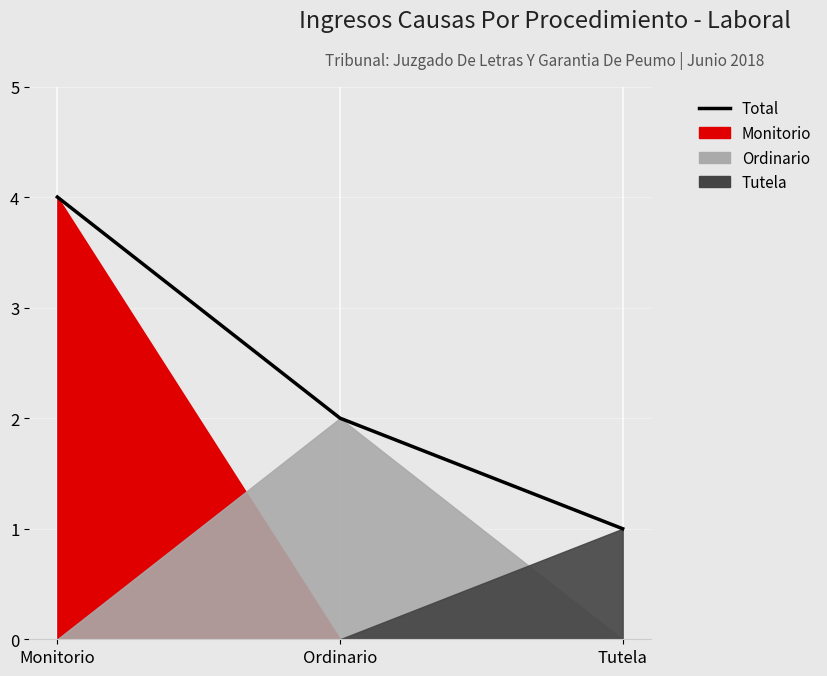

What position from the left is Monitorio?

1